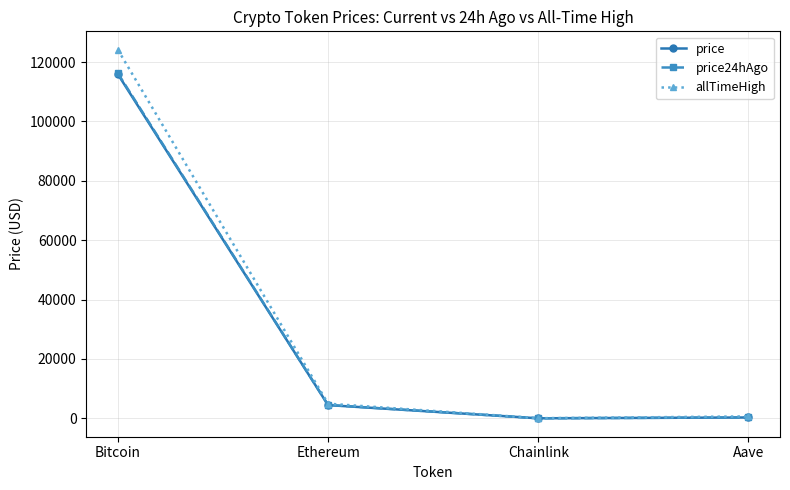

At which category is the sum across all series the highest?

Bitcoin